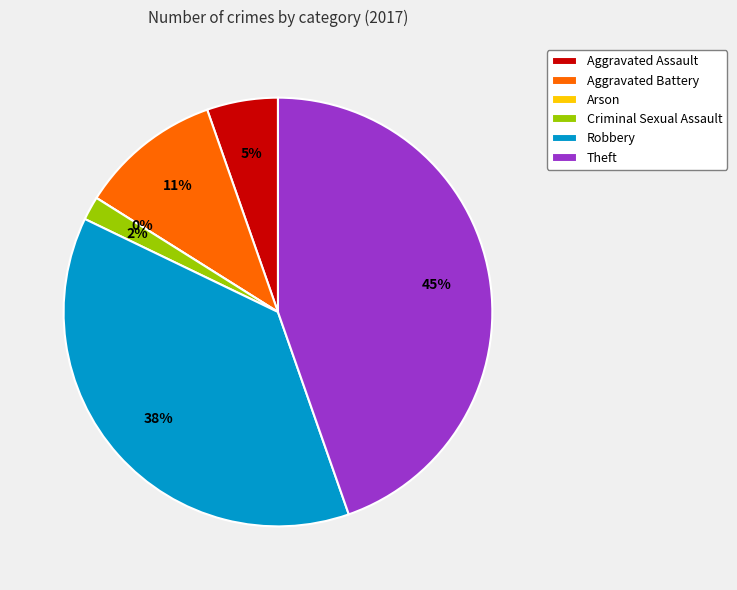

Does Criminal Sexual Assault represent more than half of the total?

No